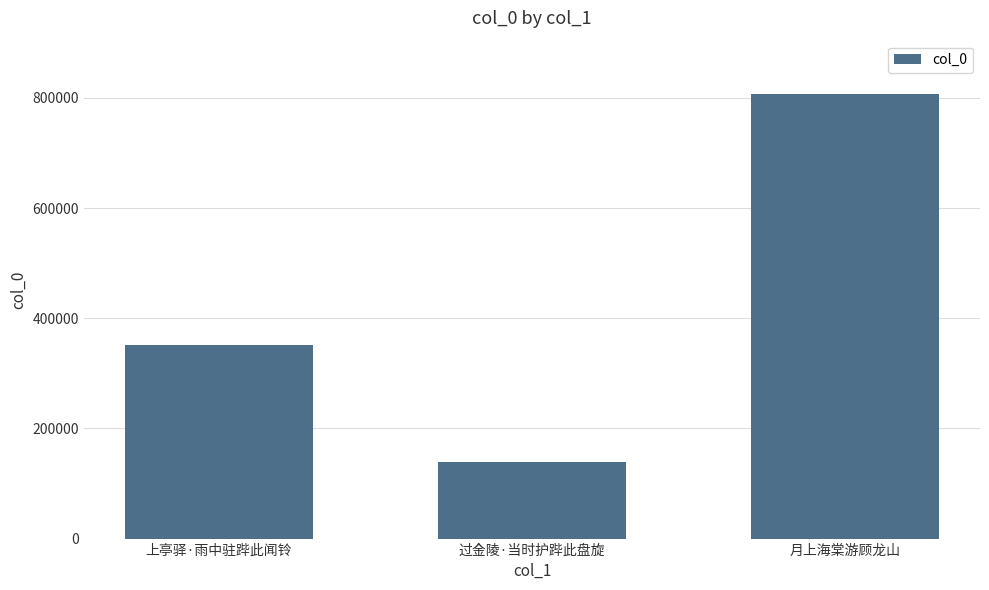

The value at 月上海棠游顾龙山 is 1449009. True or false?

False